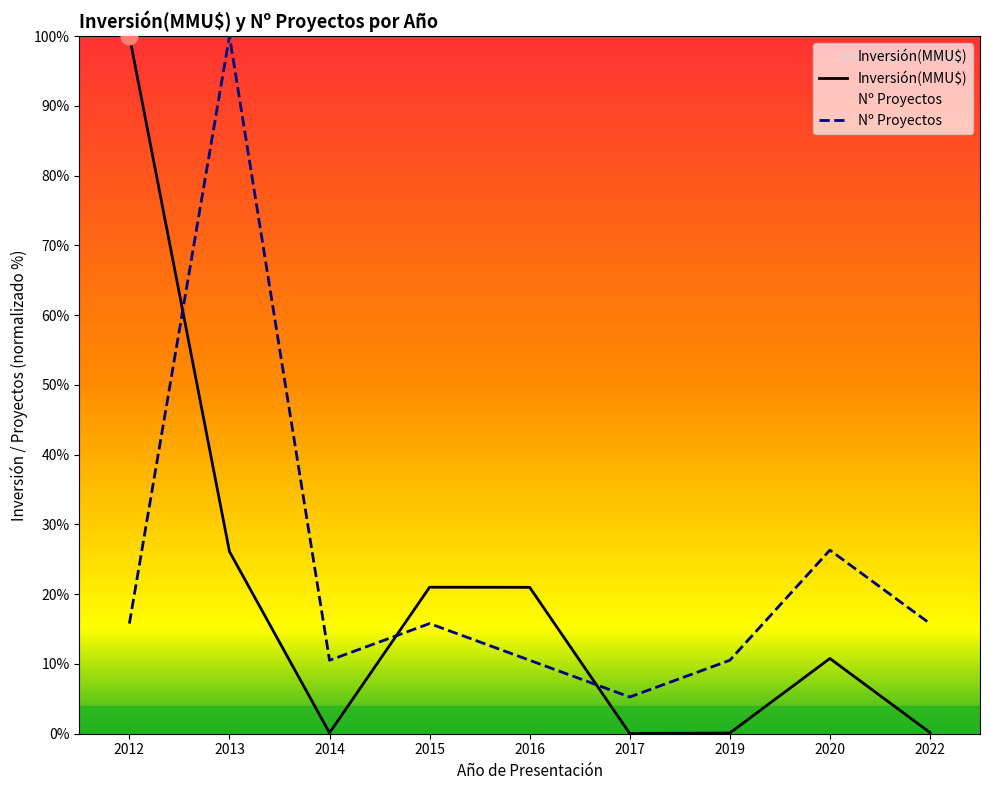

Which category has the highest value across all series?

2012